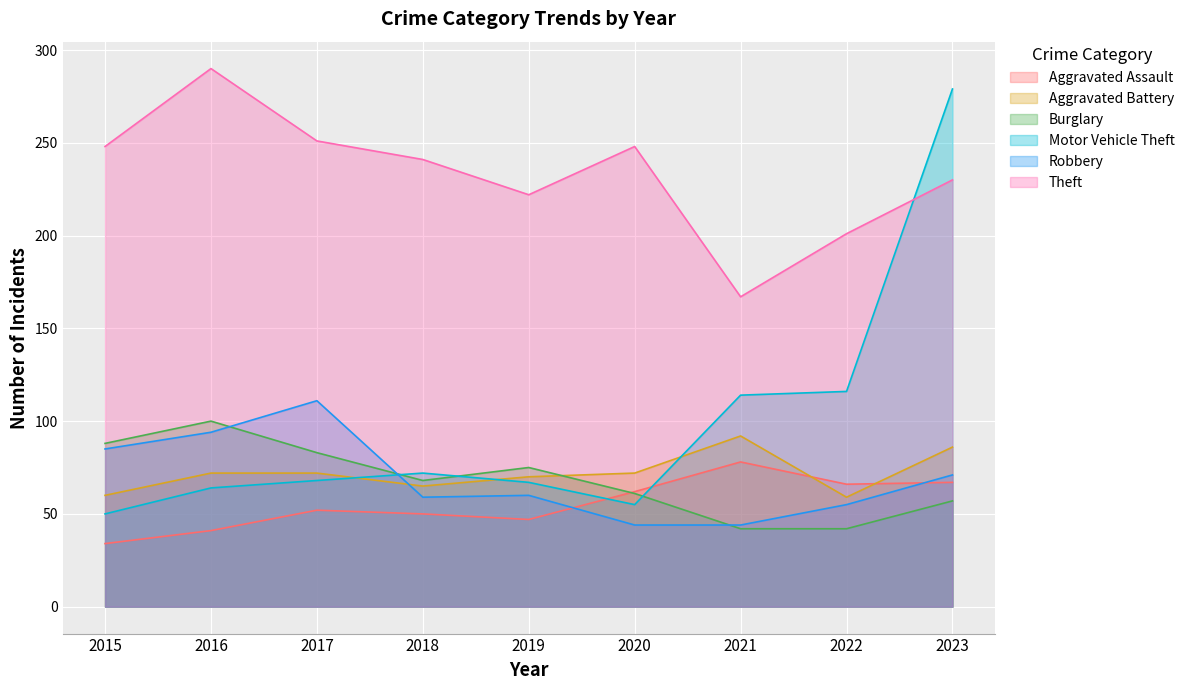

At which label does Motor Vehicle Theft reach its minimum?

2015